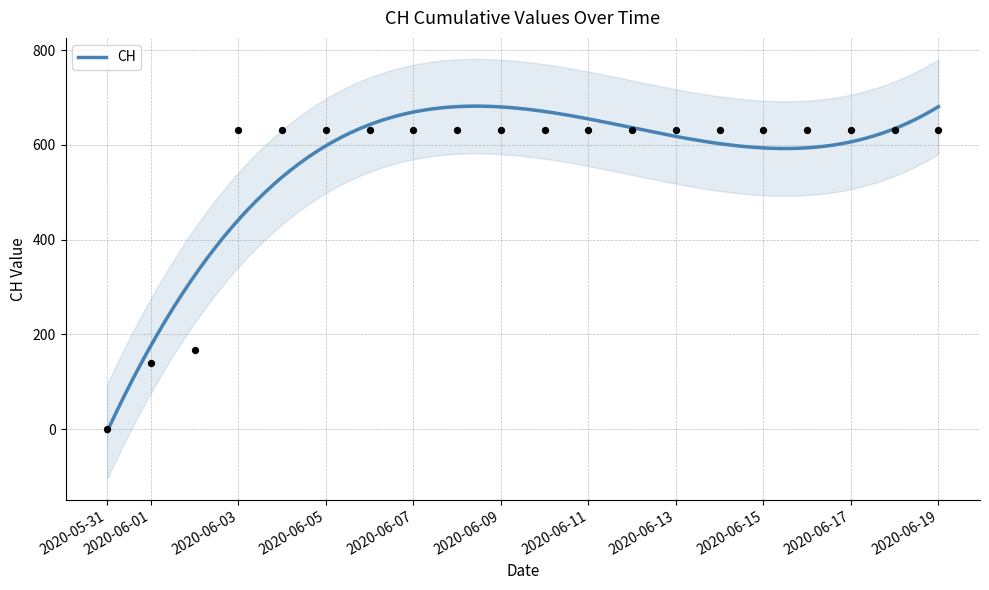

Between 2020-06-03 and 2020-06-18, which is larger?

2020-06-03